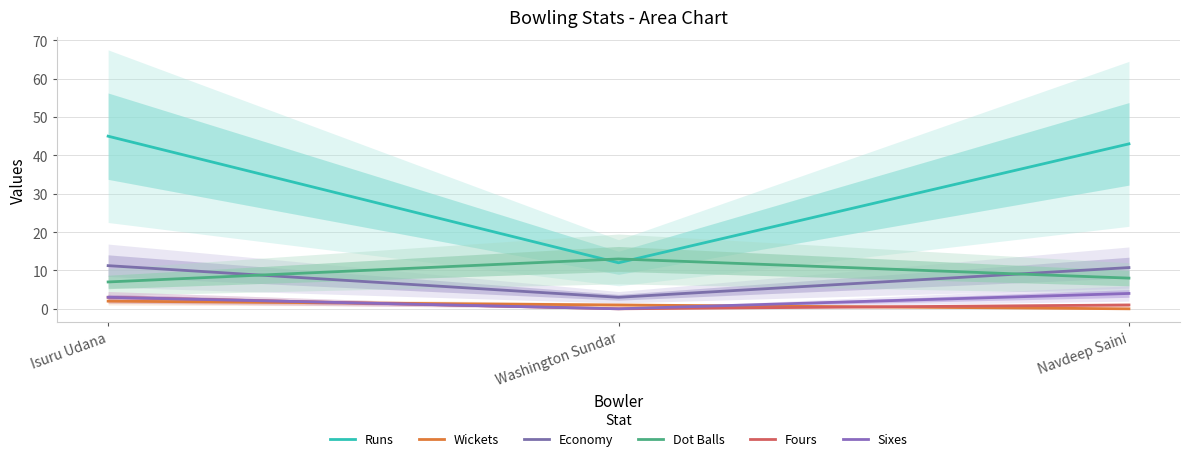

Rank the series by their maximum value, from highest to lowest.

Runs, Dot Balls, Economy, Sixes, Fours, Wickets